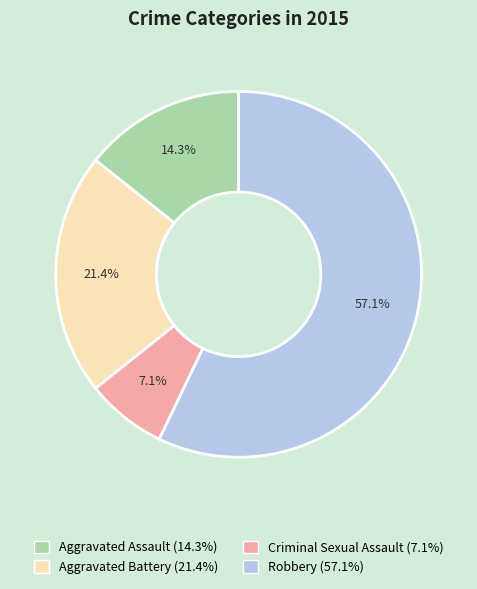

Which slice is the largest?

Robbery